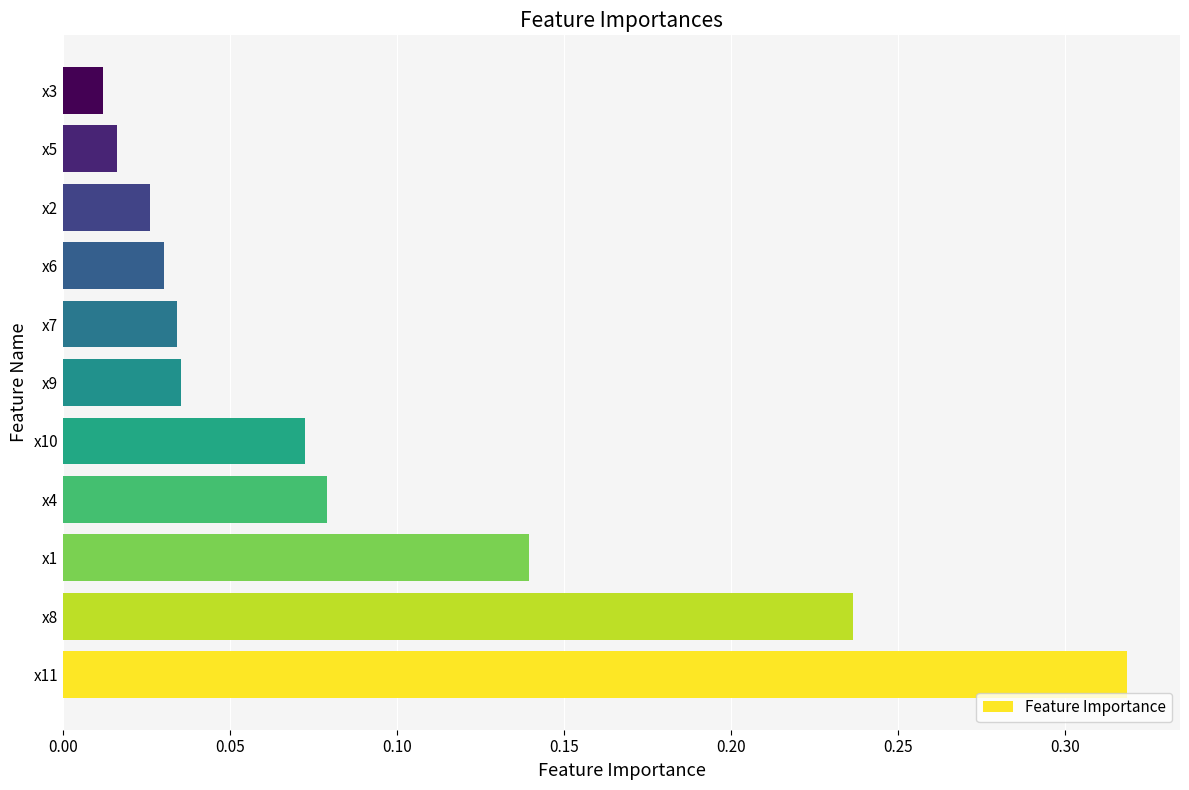

At which category does the chart reach its peak across all series?

x11